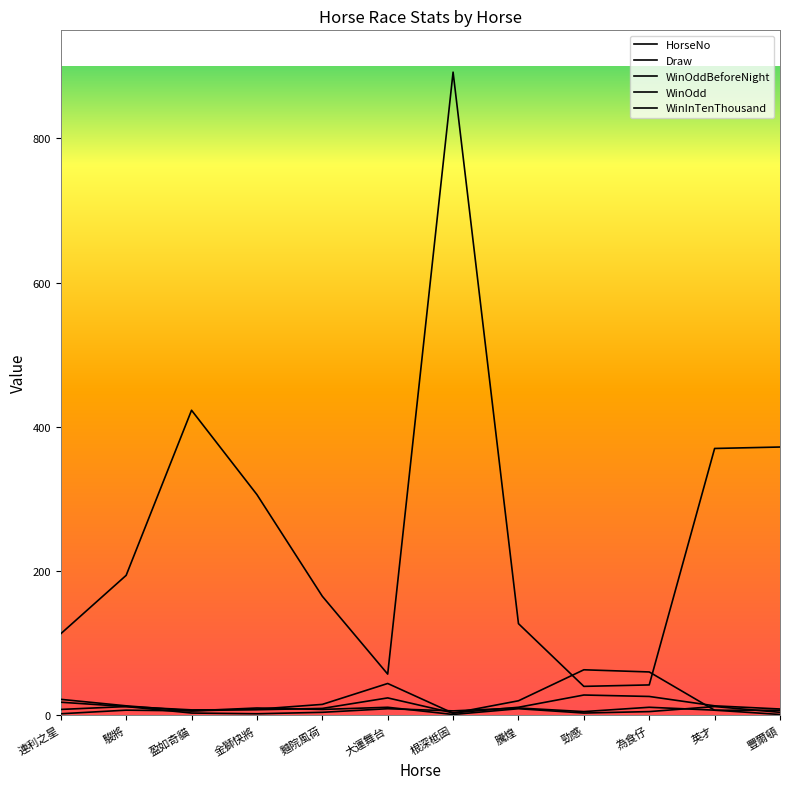

How many lines are shown in the chart?

5